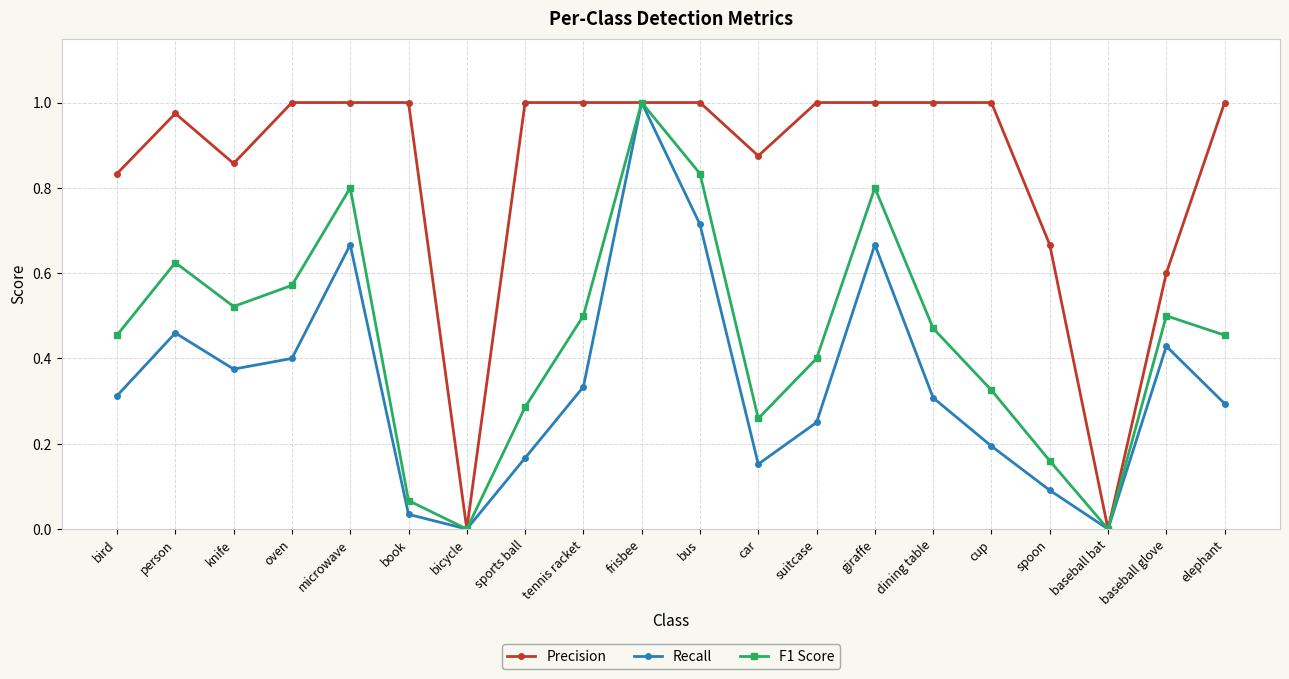

Where is the first local maximum for F1 Score?

person